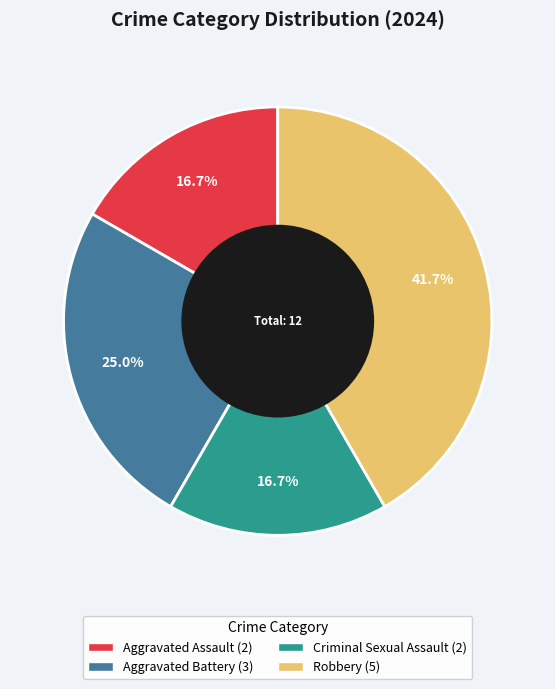

Which slice is the largest?

Robbery